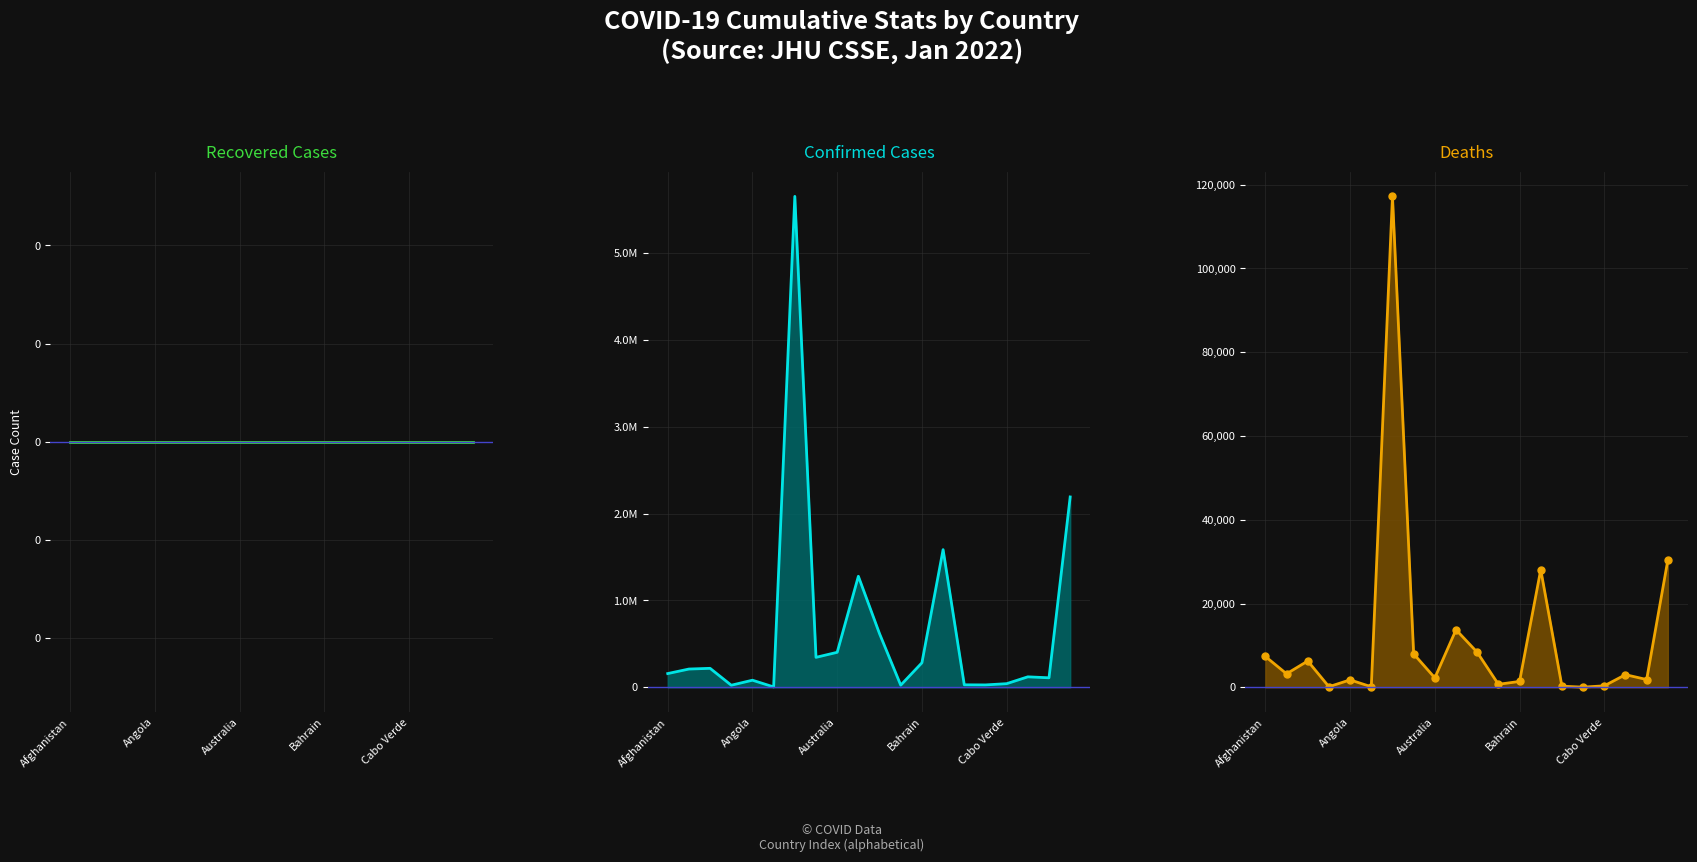

What is the difference between the maximum and minimum values in the Deaths line series?

117131